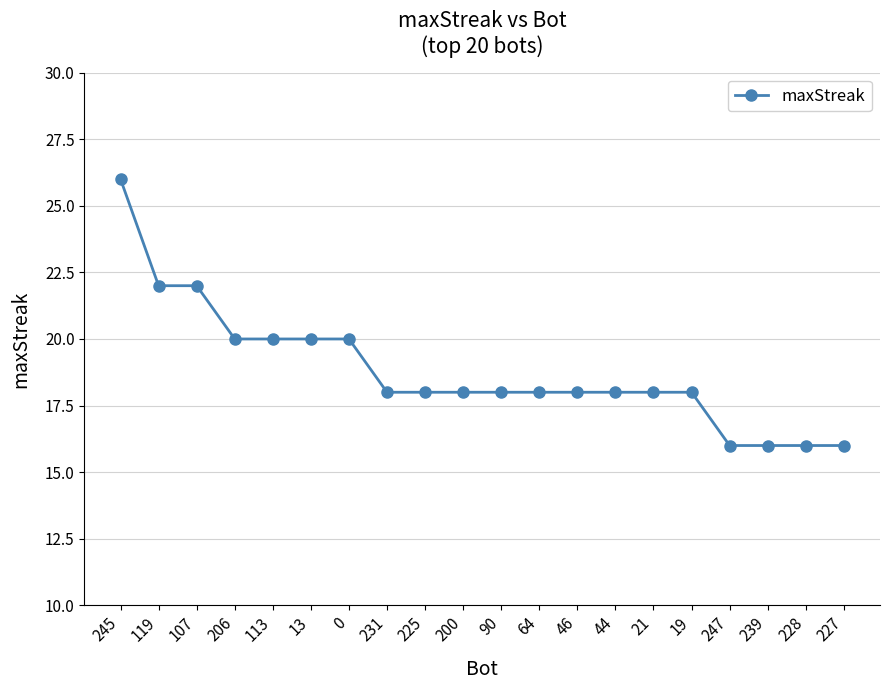

What is the label of the 5th point from the left?

113